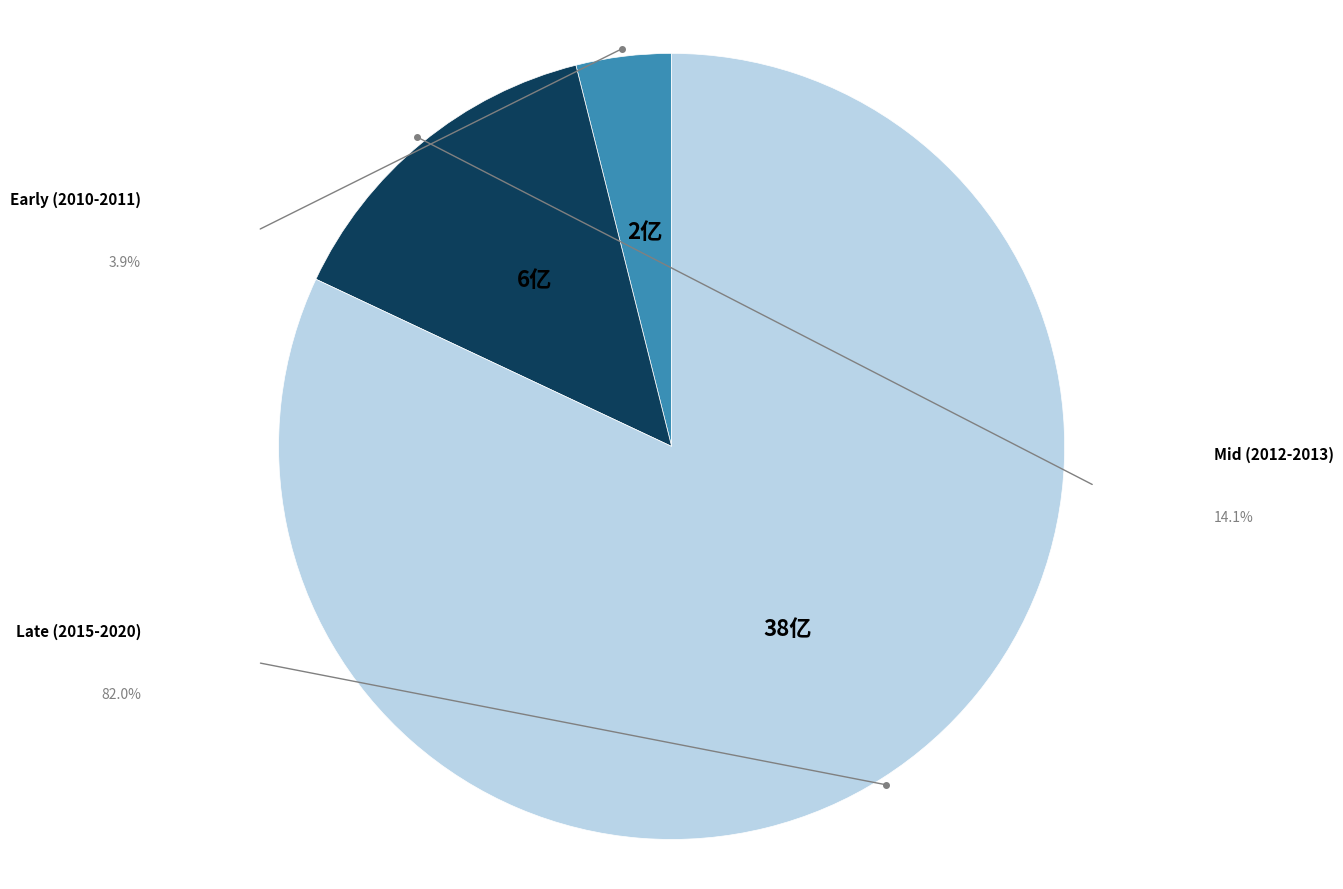

How many segments does this pie chart have?

3